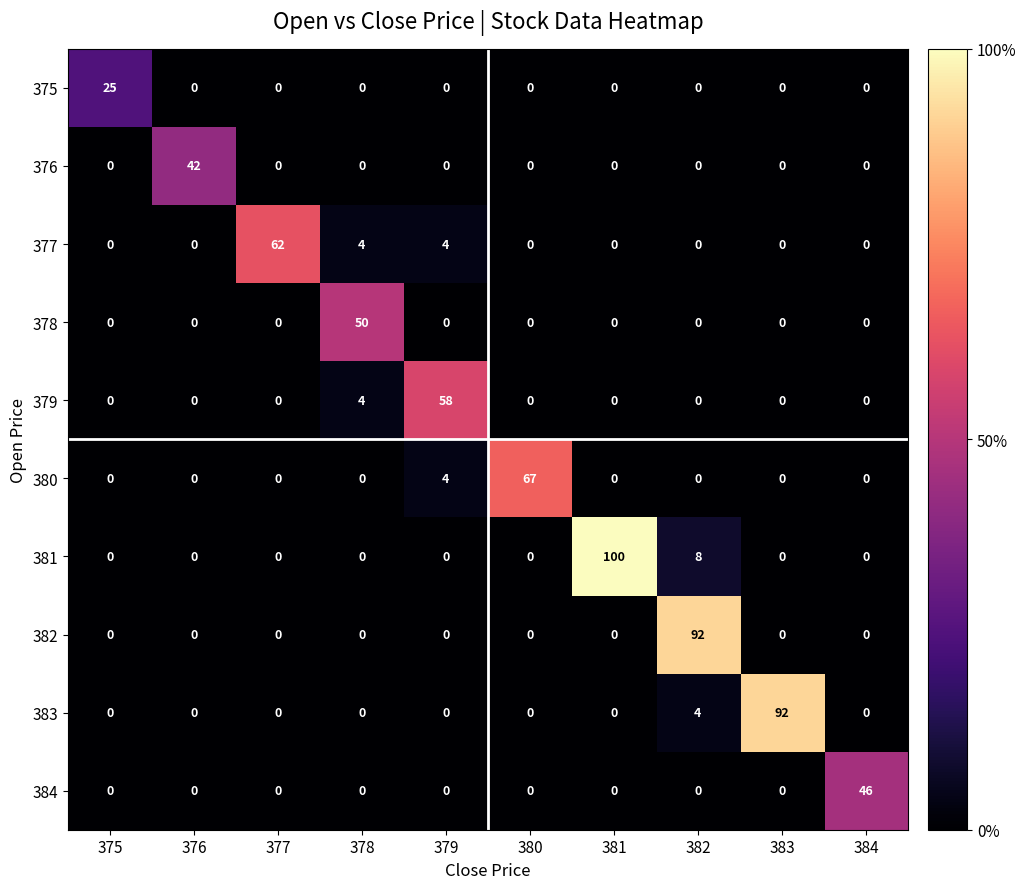

How many values in 384 are above zero?

1